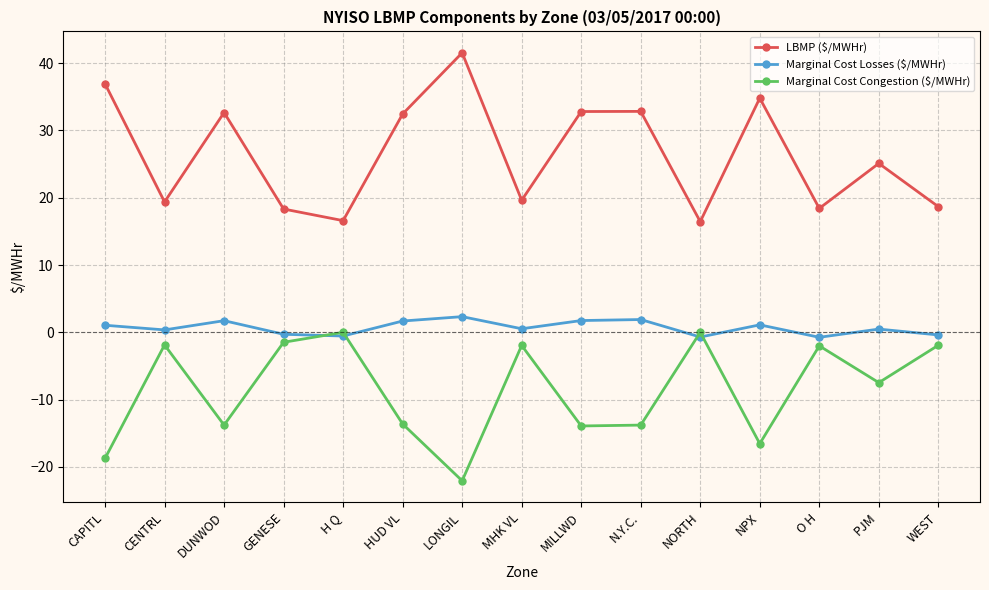

What is the total value across all series at PJM?

18.1